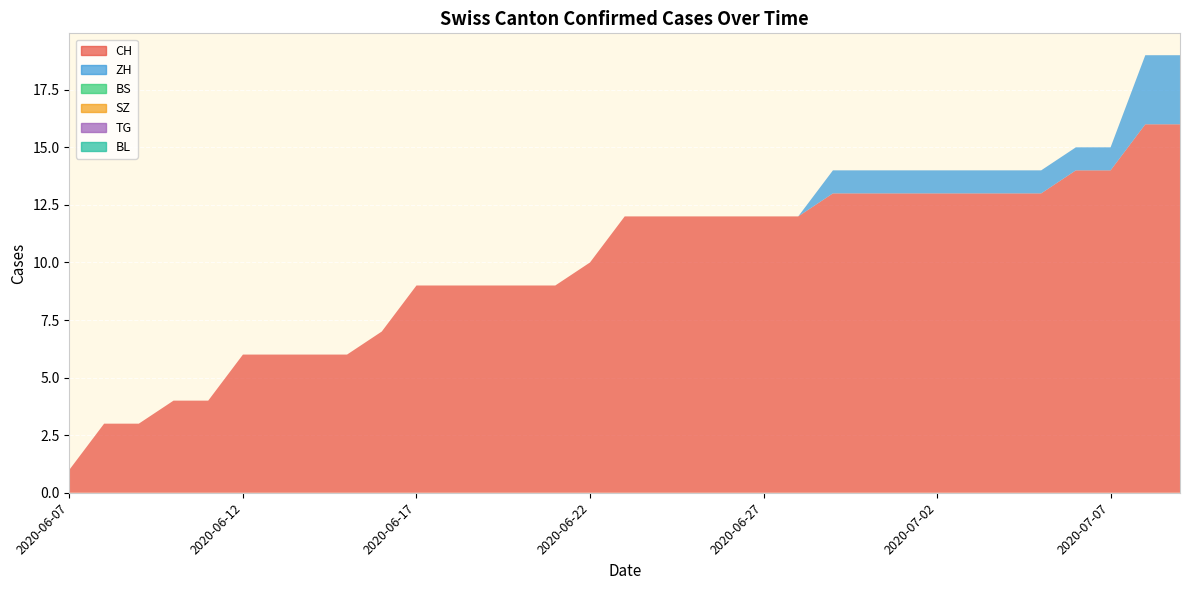

Reading left to right, extract all data points from this chart.

CH: 1	3	3	4	4	6	6	6	6	7	9	9	9	9	9	10	12	12	12	12	12	12	13	13	13	13	13	13	13	14	14	16	16
ZH: 0	0	0	0	0	0	0	0	0	0	0	0	0	0	0	0	0	0	0	0	0	0	1	1	1	1	1	1	1	1	1	3	3
BS: 0	0	0	0	0	0	0	0	0	0	0	0	0	0	0	0	0	0	0	0	0	0	0	0	0	0	0	0	0	0	0	0	0
SZ: 0	0	0	0	0	0	0	0	0	0	0	0	0	0	0	0	0	0	0	0	0	0	0	0	0	0	0	0	0	0	0	0	0
TG: 0	0	0	0	0	0	0	0	0	0	0	0	0	0	0	0	0	0	0	0	0	0	0	0	0	0	0	0	0	0	0	0	0
BL: 0	0	0	0	0	0	0	0	0	0	0	0	0	0	0	0	0	0	0	0	0	0	0	0	0	0	0	0	0	0	0	0	0